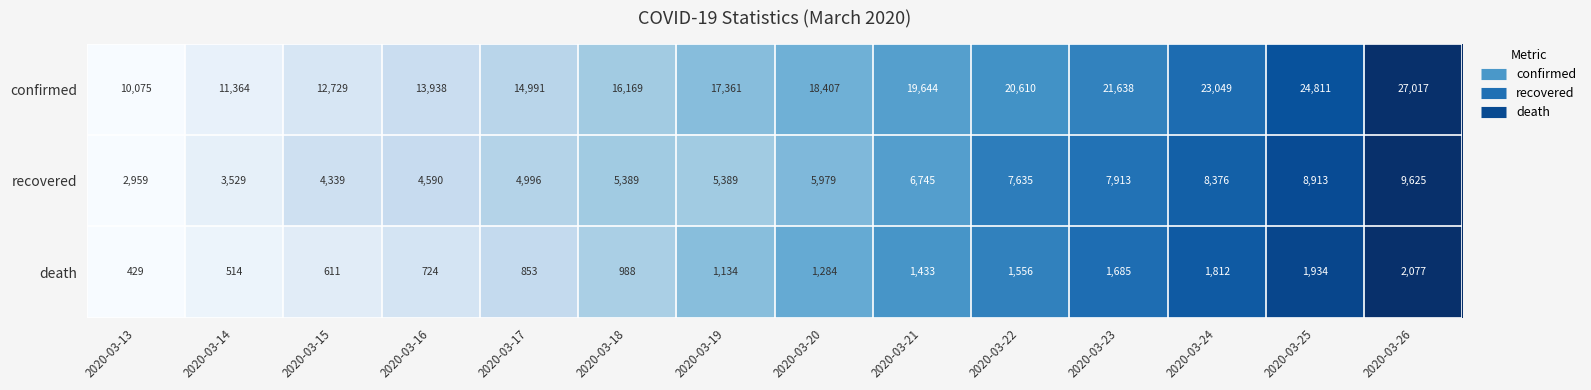

Read the confirmed value at 2020-03-23.

21638